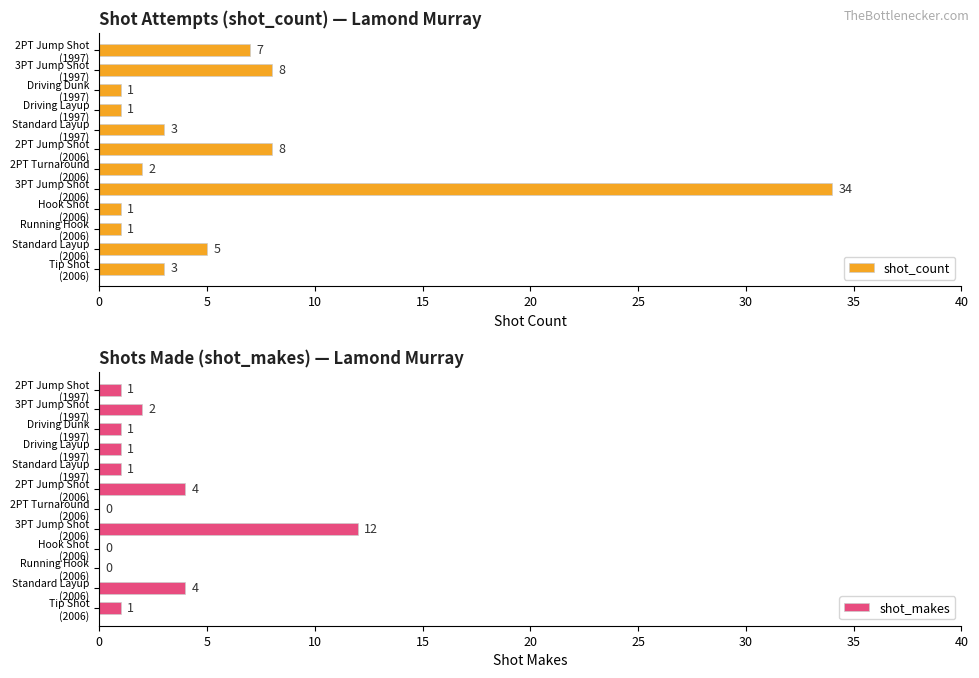

What is the highest value of the shot_count series?

34